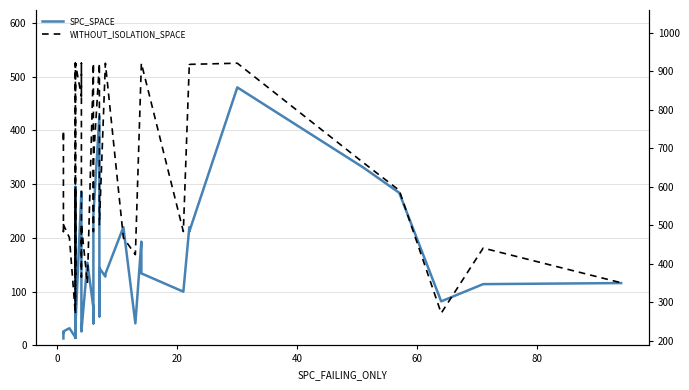

Which series has the widest spread of values?

WITHOUT_ISOLATION_SPACE